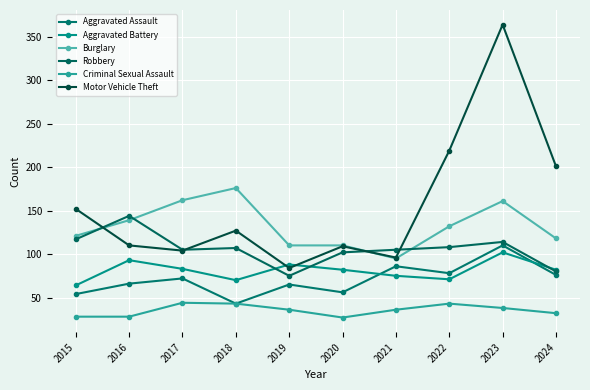

What are all the series names shown in the legend?

Aggravated Assault, Aggravated Battery, Burglary, Robbery, Criminal Sexual Assault, Motor Vehicle Theft